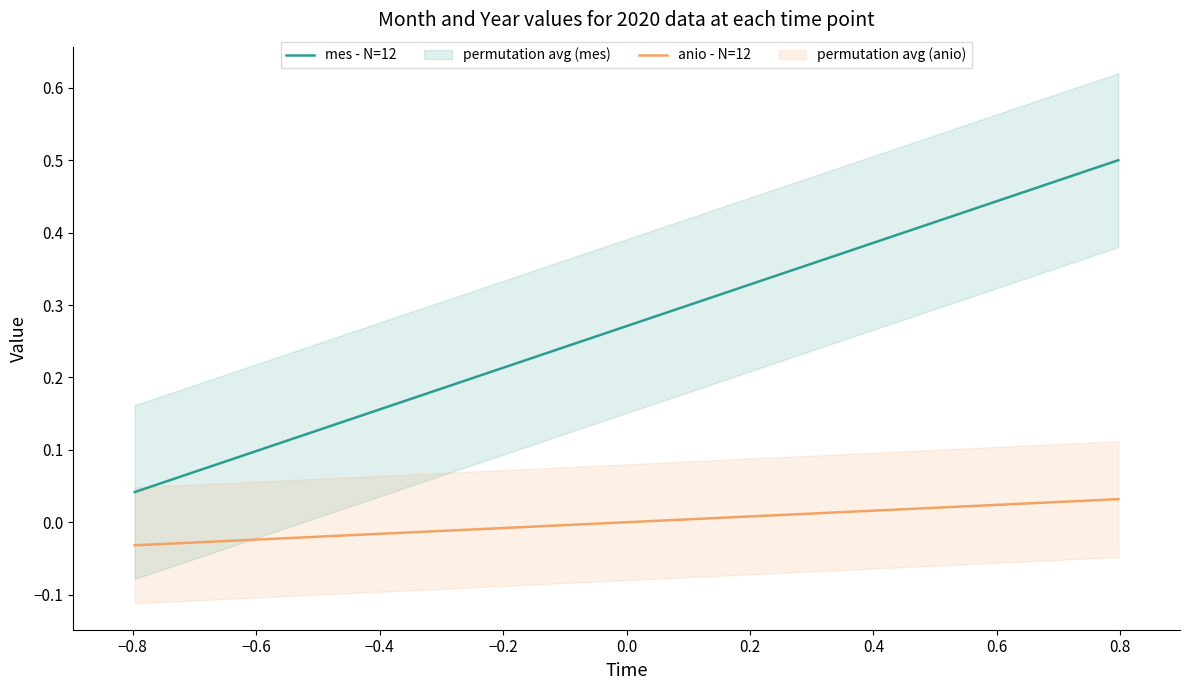

What are all the series names shown in the legend?

mes - N=12, anio - N=12